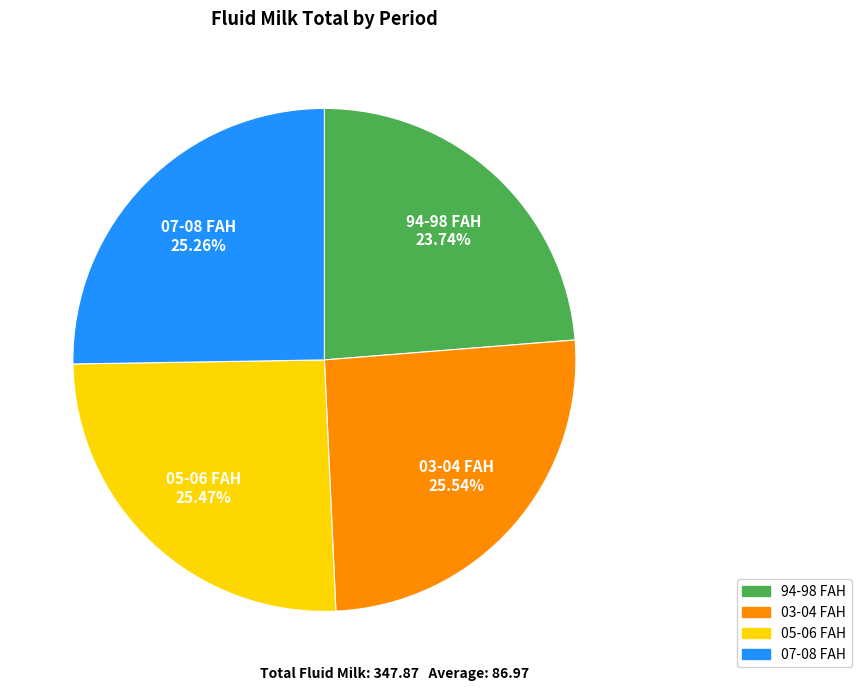

Which slice is the smallest?

94-98 FAH